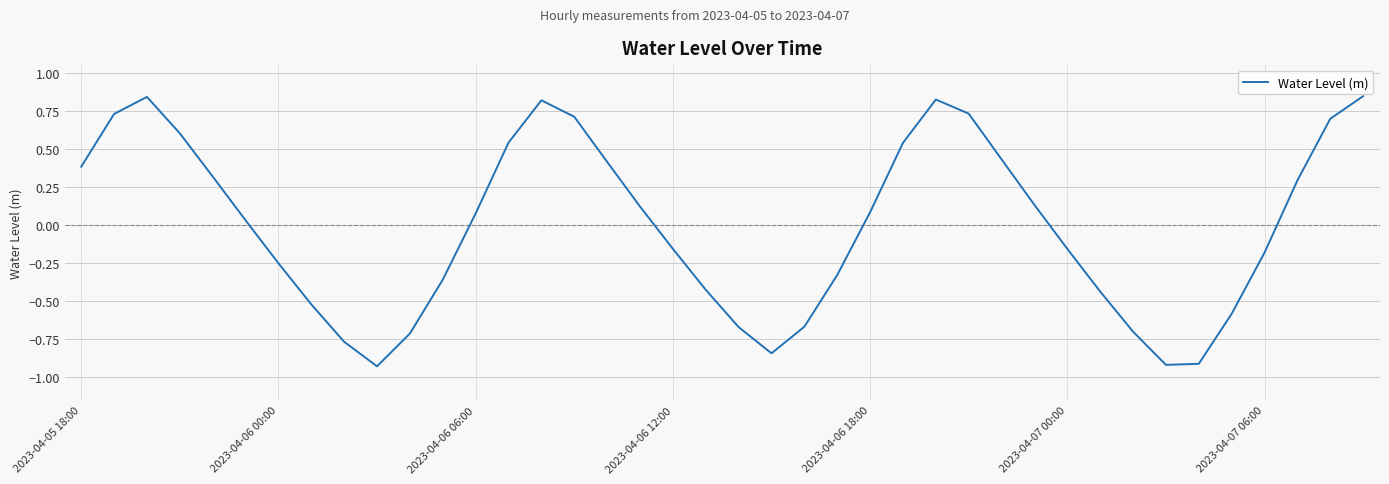

How many values are below 0?

19